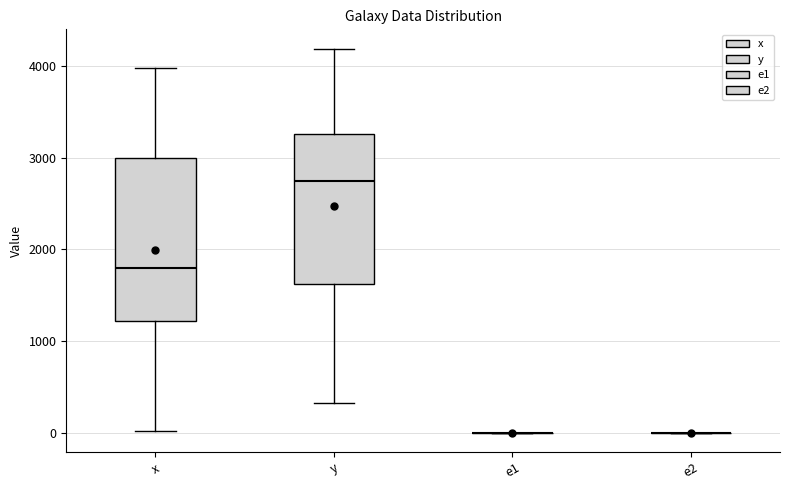

Where does the upper whisker of the box for x end on the y-axis? The values are not printed on the chart, so give them approximately, as read against the axis.

4000